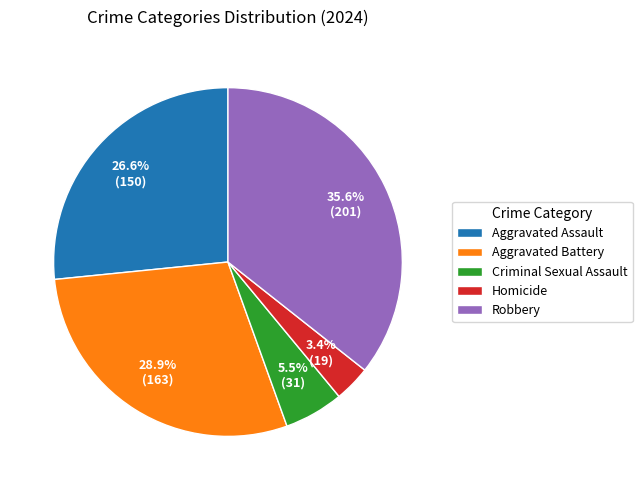

How many slices are in this pie chart?

5